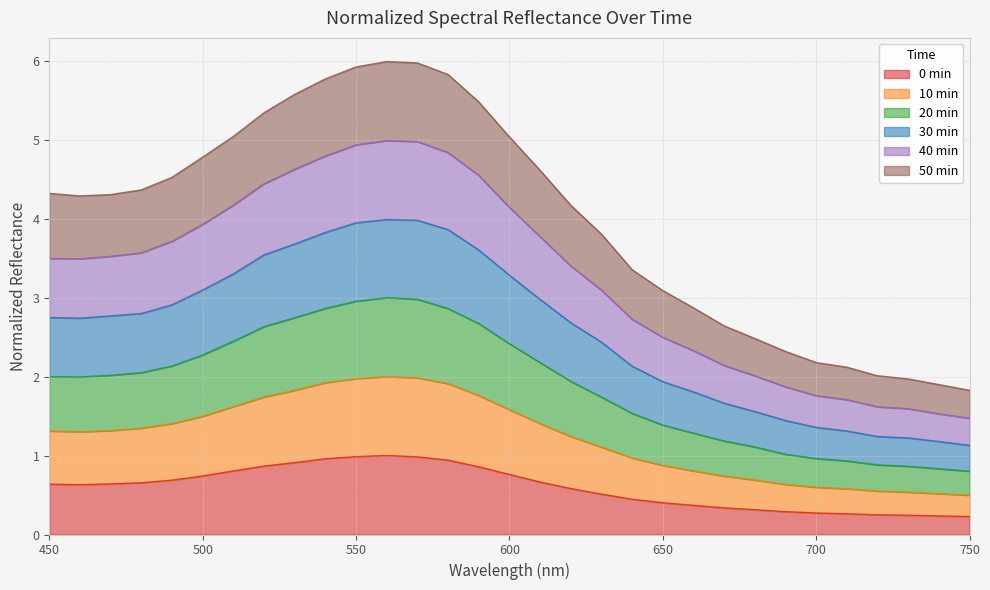

The 0min series shows 0.1 at 720. True or false?

False